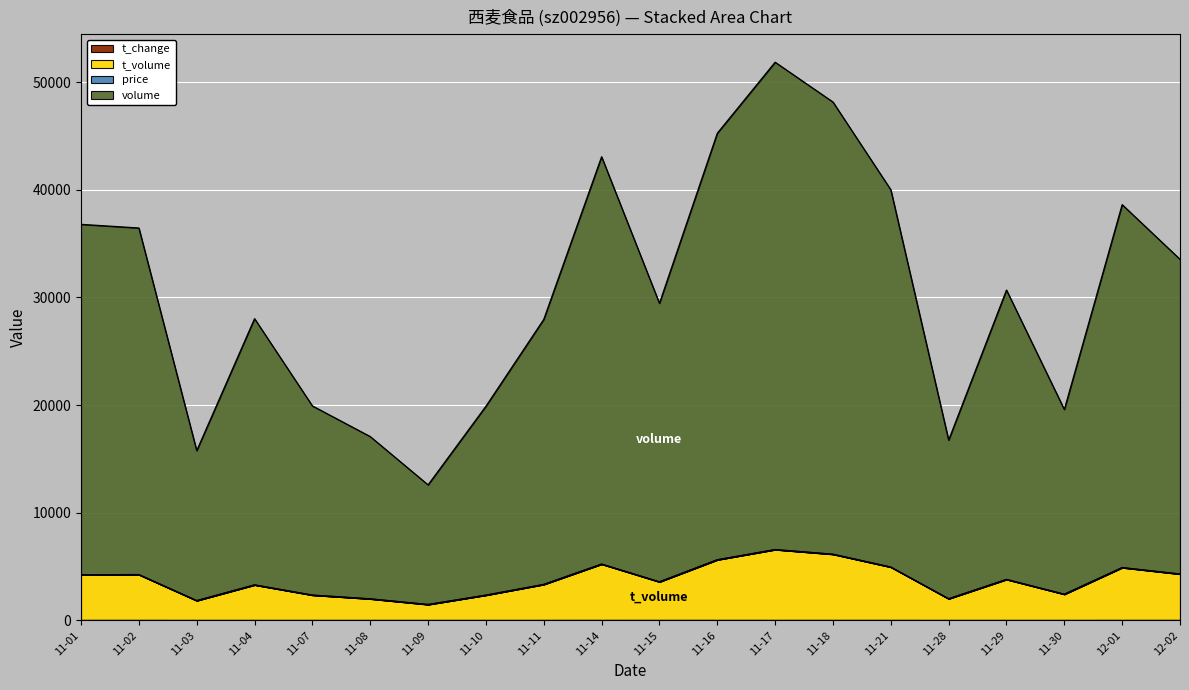

How many values in the t_volume series are below 3798?

10